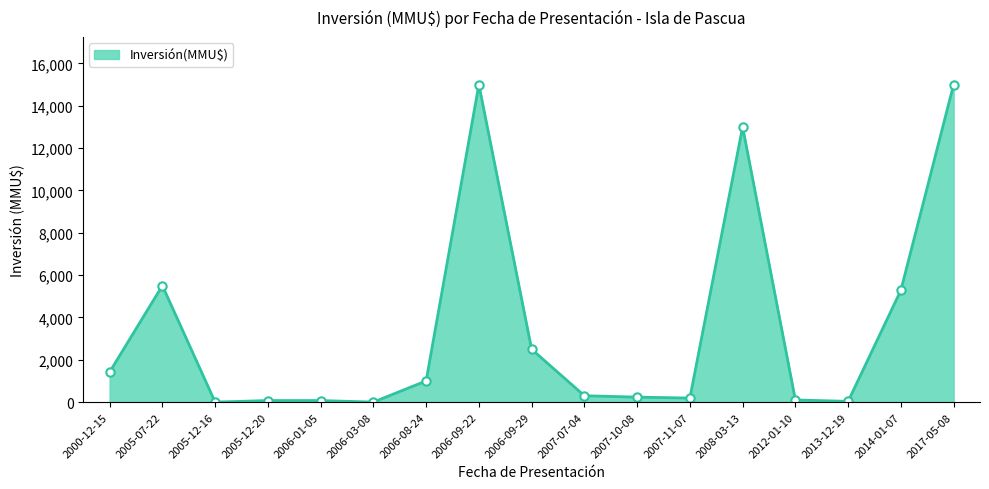

The value at 2014-01-07 is 5283. True or false?

True